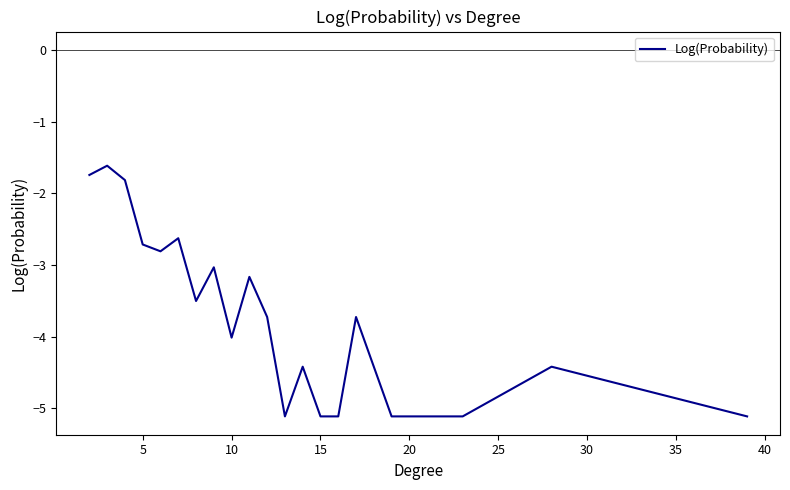

What is the difference between the maximum and minimum values?

3.5